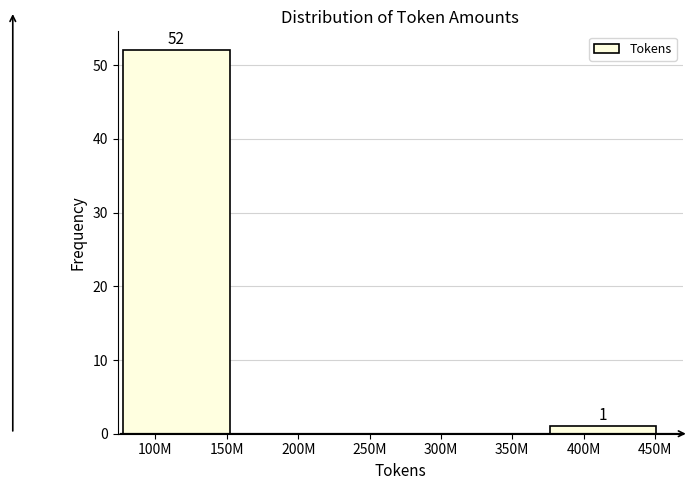

Reading left to right, transcribe all the data shown in this chart.

100M=52	200M=0	250M=0	350M=0	400M=1